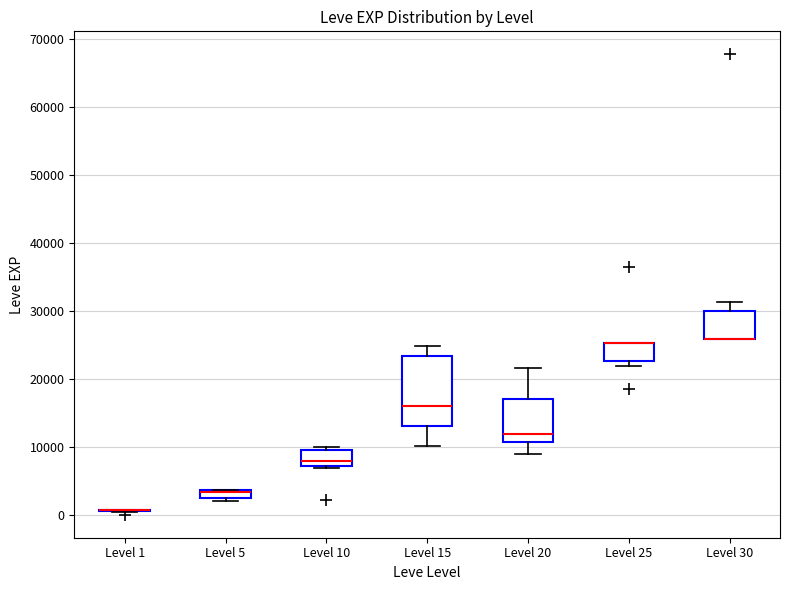

Where does the upper whisker of the box for Level 30 end on the y-axis? The values are not printed on the chart, so give them approximately, as read against the axis.

31000